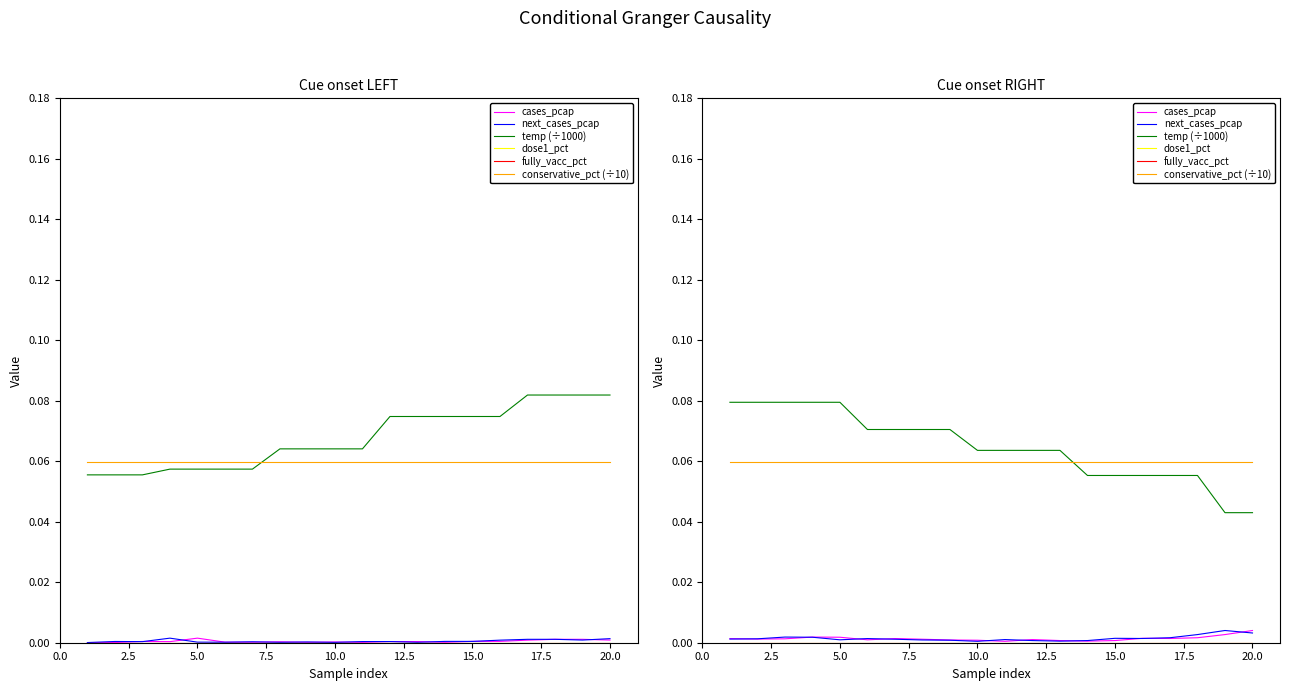

Does the chart display data point markers on the line(s)?

No